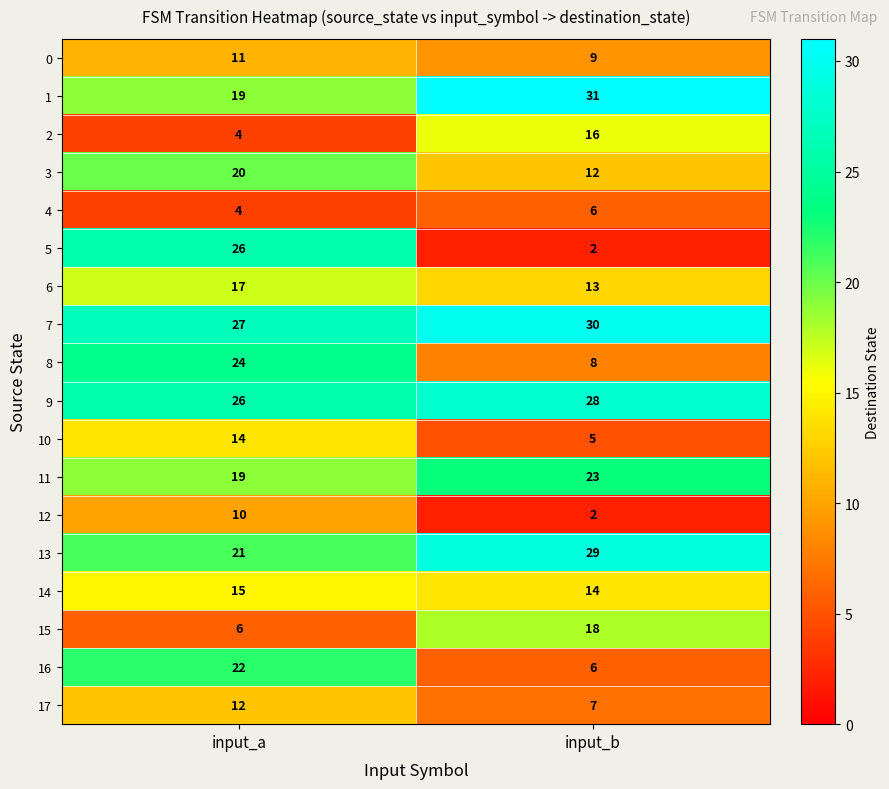

Count the number of categories in the chart.

2